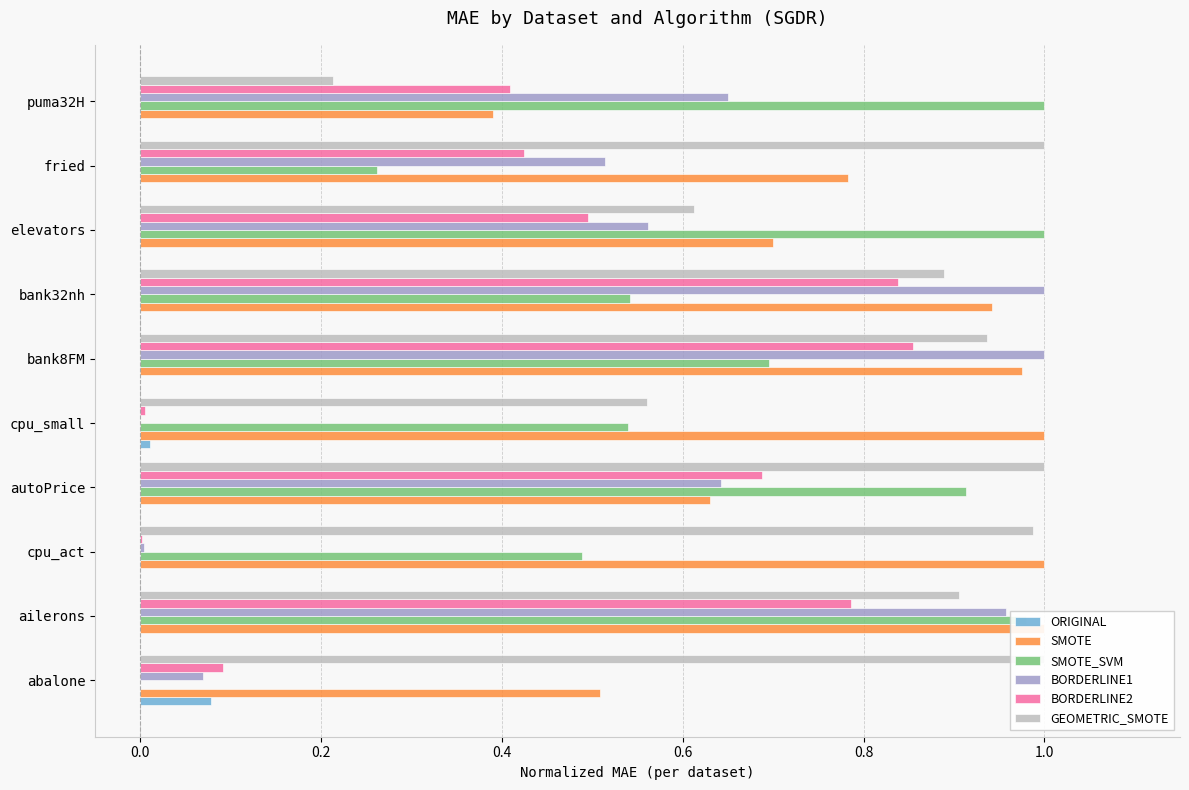

True or false: GEOMETRIC_SMOTE has a value of 1.3 at bank8FM.

False